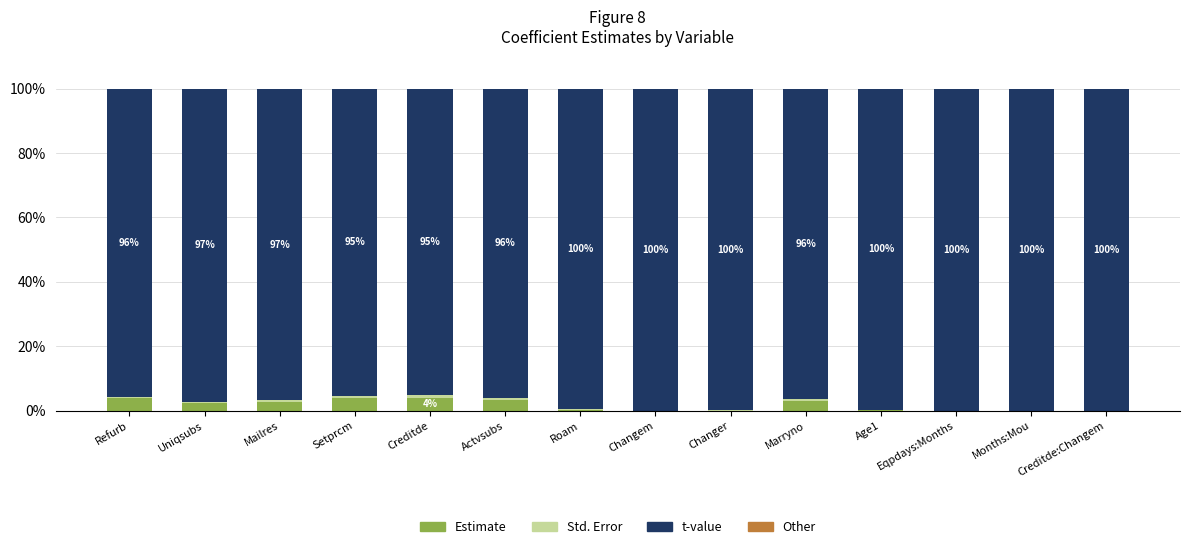

True or false: Estimate has a value of 4.0 at Setprcm.

True